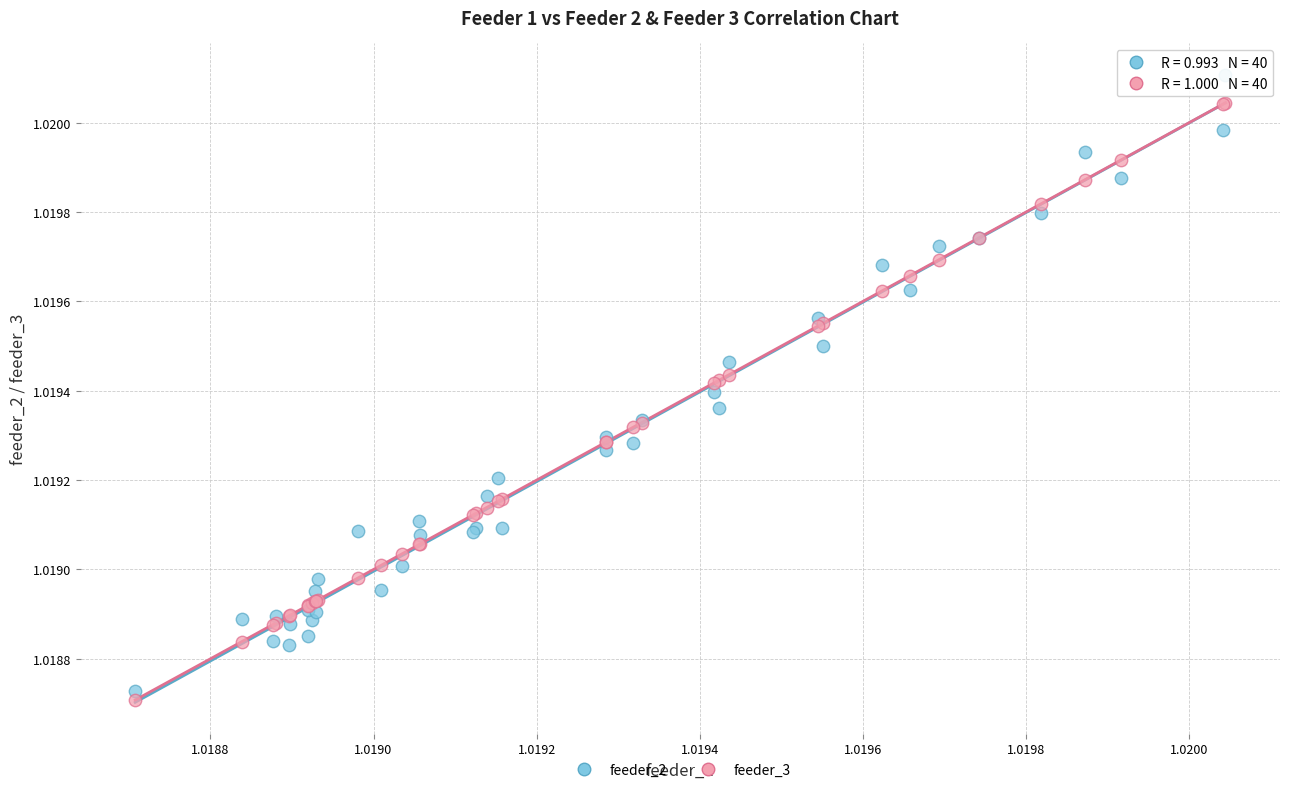

Which series contains the highest Y value?

feeder_2